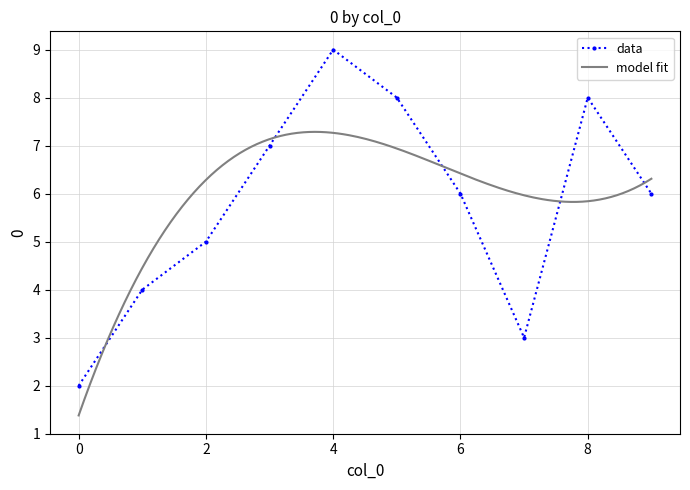

Between 4 and 2, which is larger?

4